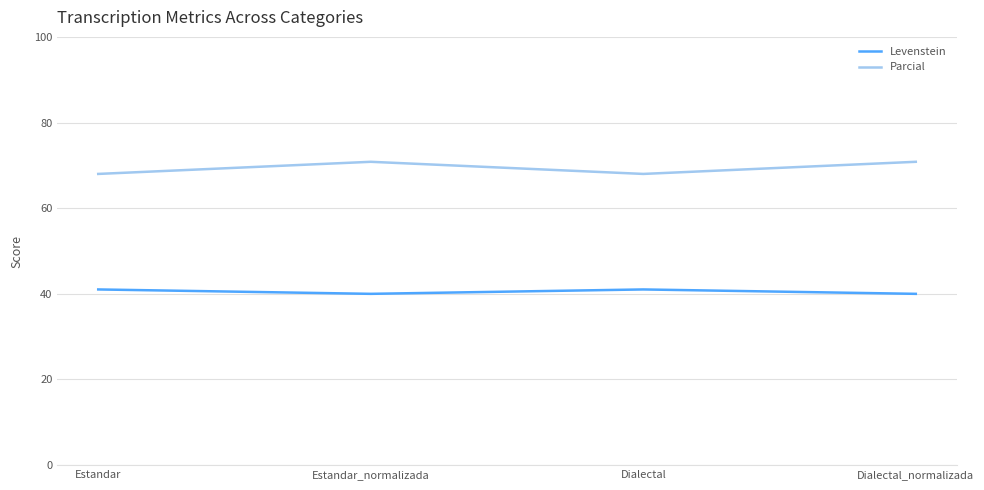

How many lines are shown in the chart?

2